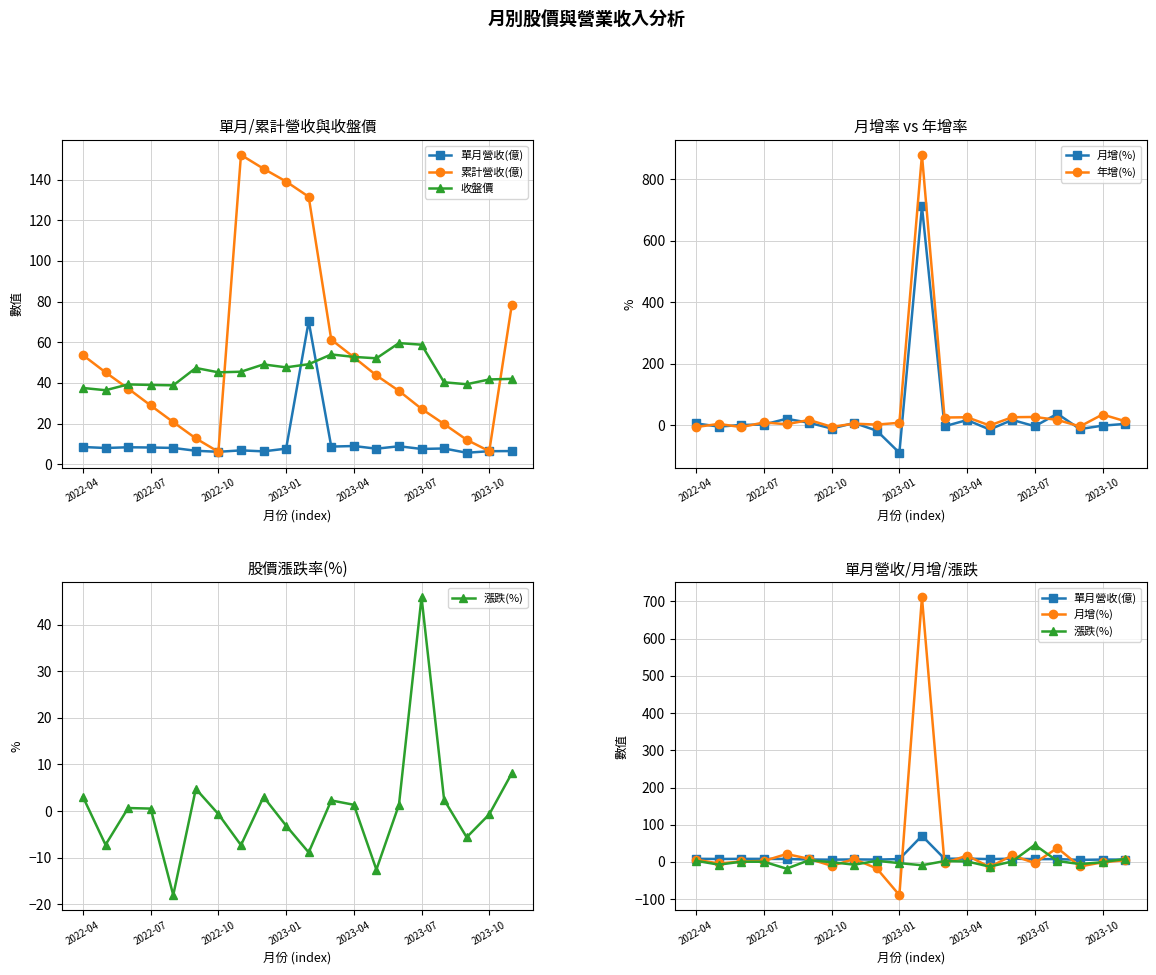

What is the maximum value shown in the chart?

878.5